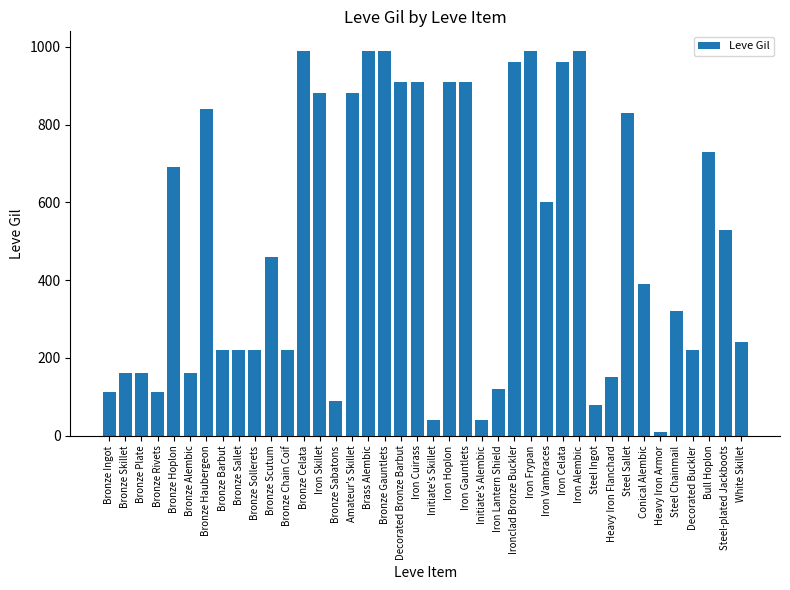

True or false: the data shows 46 at Bronze Plate.

False